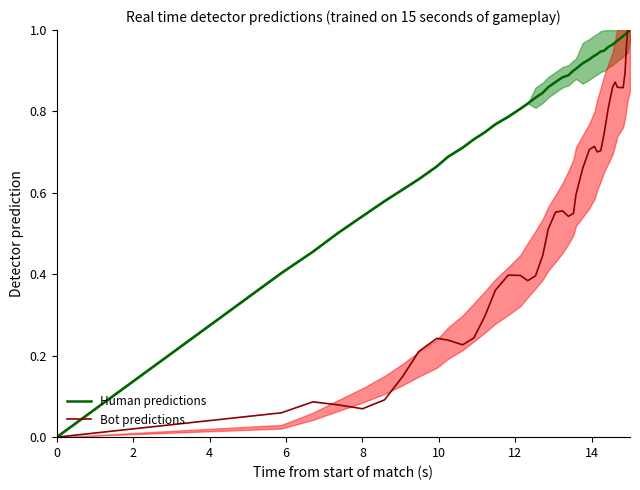

How many distinct data groups are displayed?

2